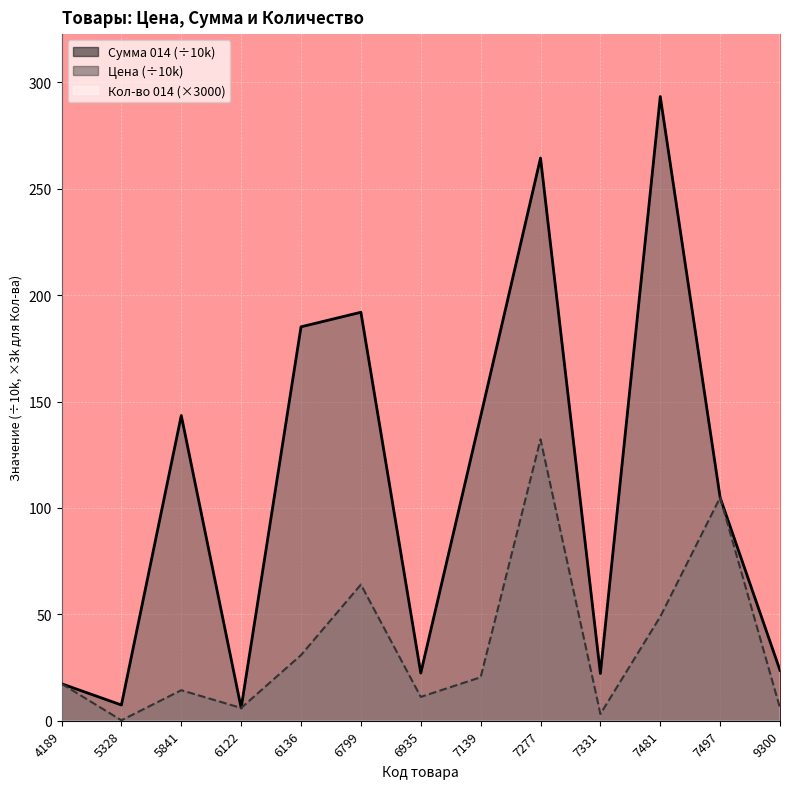

Reading right to left, list all the values displayed in this chart.

Цена: 9300=5.9	7497=104.9	7481=48.9	7331=3.2	7277=132.2	7139=20.4	6935=11.2	6799=64.0	6136=30.9	6122=6.0	5841=14.3	5328=0.2	4189=17.4
Сумма 014: 9300=23.7	7497=104.9	7481=293.4	7331=22.2	7277=264.5	7139=143.0	6935=22.4	6799=192.0	6136=185.2	6122=6.0	5841=143.5	5328=7.4	4189=17.4
Кол-во 014: 9300=12000.0	7497=3000.0	7481=18000.0	7331=21000.0	7277=6000.0	7139=21000.0	6935=6000.0	6799=9000.0	6136=18000.0	6122=3000.0	5841=30000.0	5328=111000.0	4189=3000.0